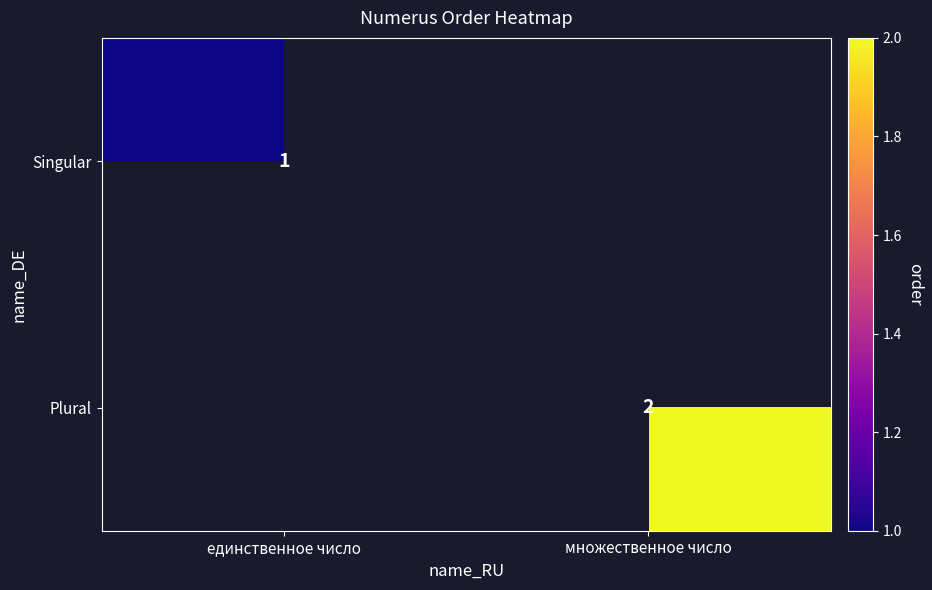

Is it true that Singular equals 0 at единственное число?

False